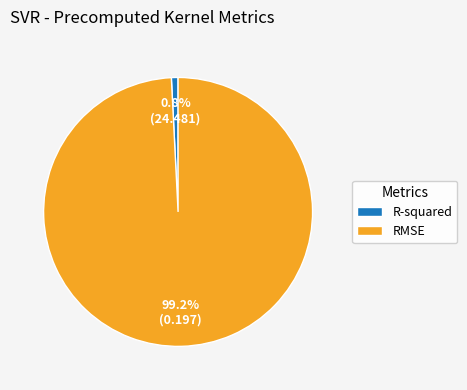

Count the number of slices in the pie.

2